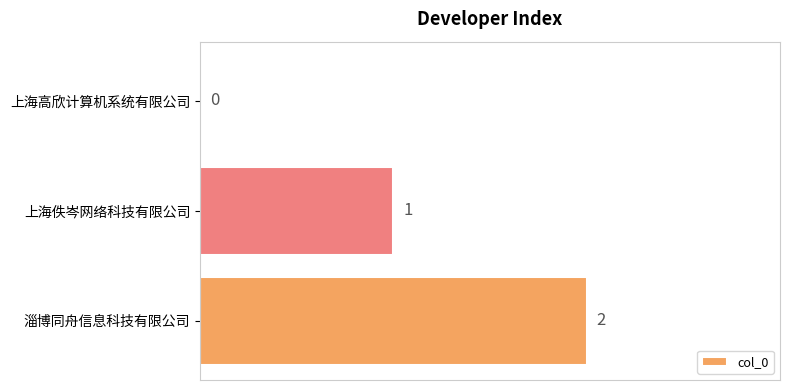

At which label is the value closest to 1?

上海佚岑网络科技有限公司